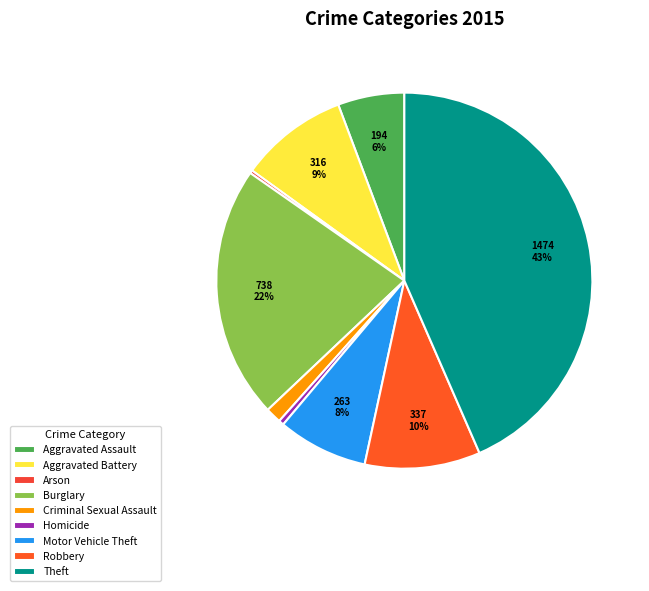

What is the change in value from Aggravated Assault to Burglary?

+544